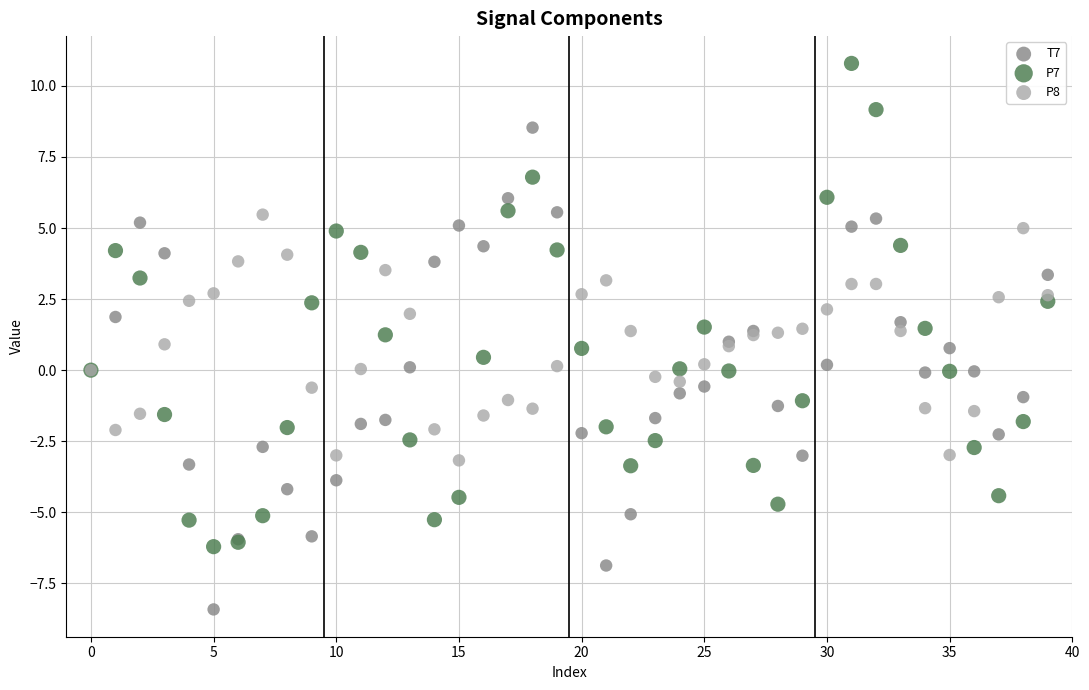

Which series contains the lowest Y value?

T7